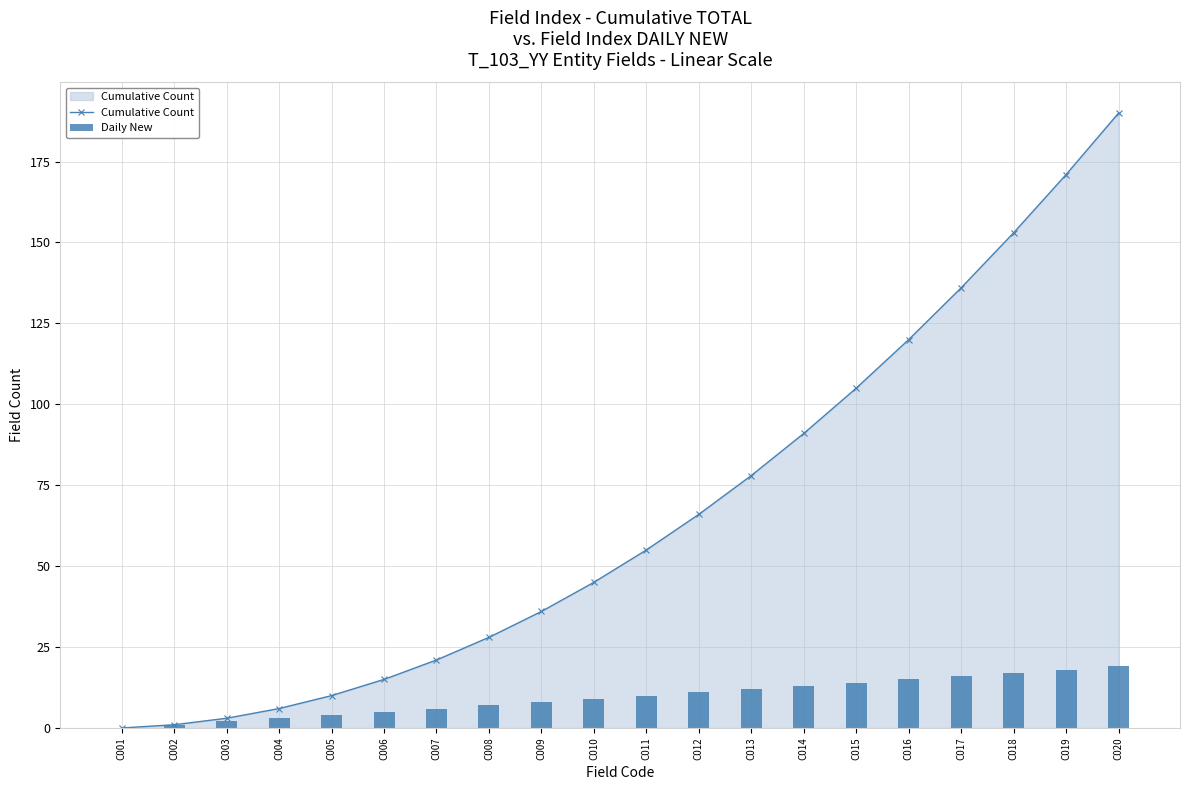

Rank the series by their maximum value, from highest to lowest.

Cumulative Count, Daily New